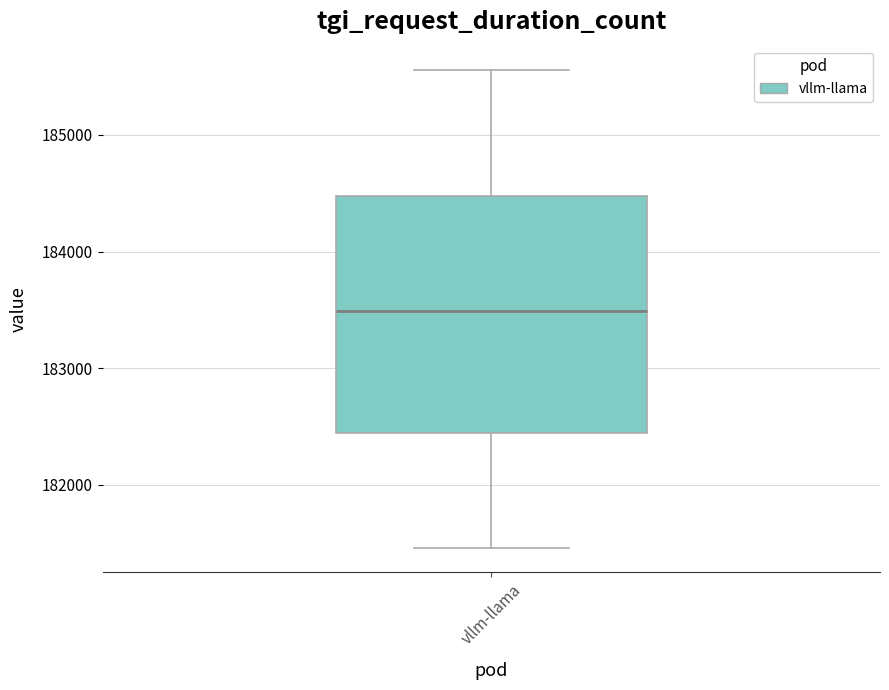

Transcribe this box plot: give where the median line is, the range the box spans, and where the two whiskers end, as read against the y-axis. The values are not printed on the chart, so give them approximately, as read against the axis.

median 183500, box 182400 to 184500, whiskers 181500 to 185600